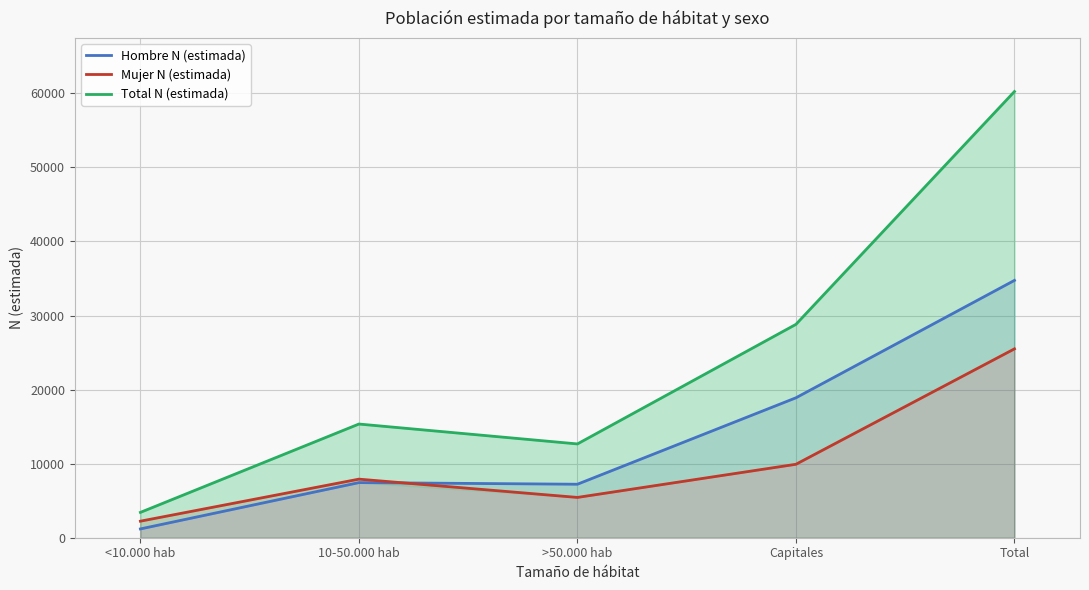

What is the greatest value displayed?

60241